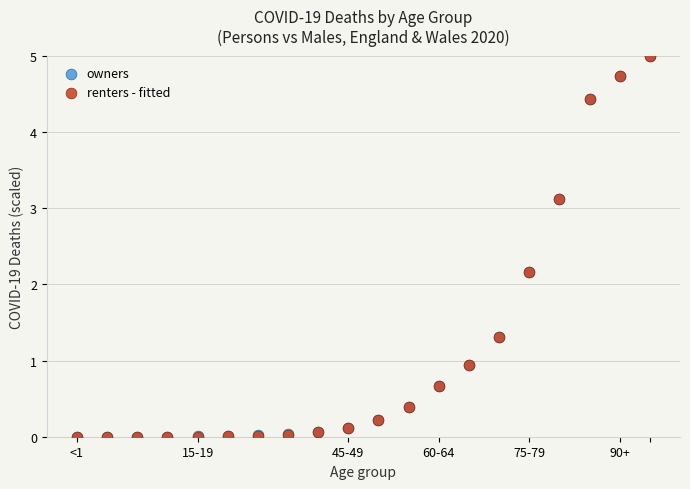

What are all the series names shown in the legend?

owners, renters - fitted